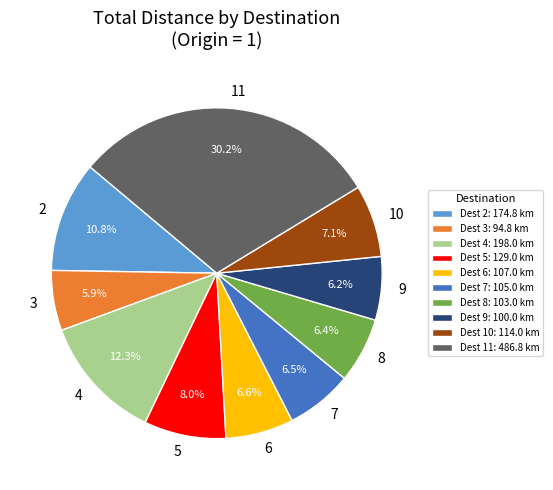

Is there a majority slice in this chart?

No